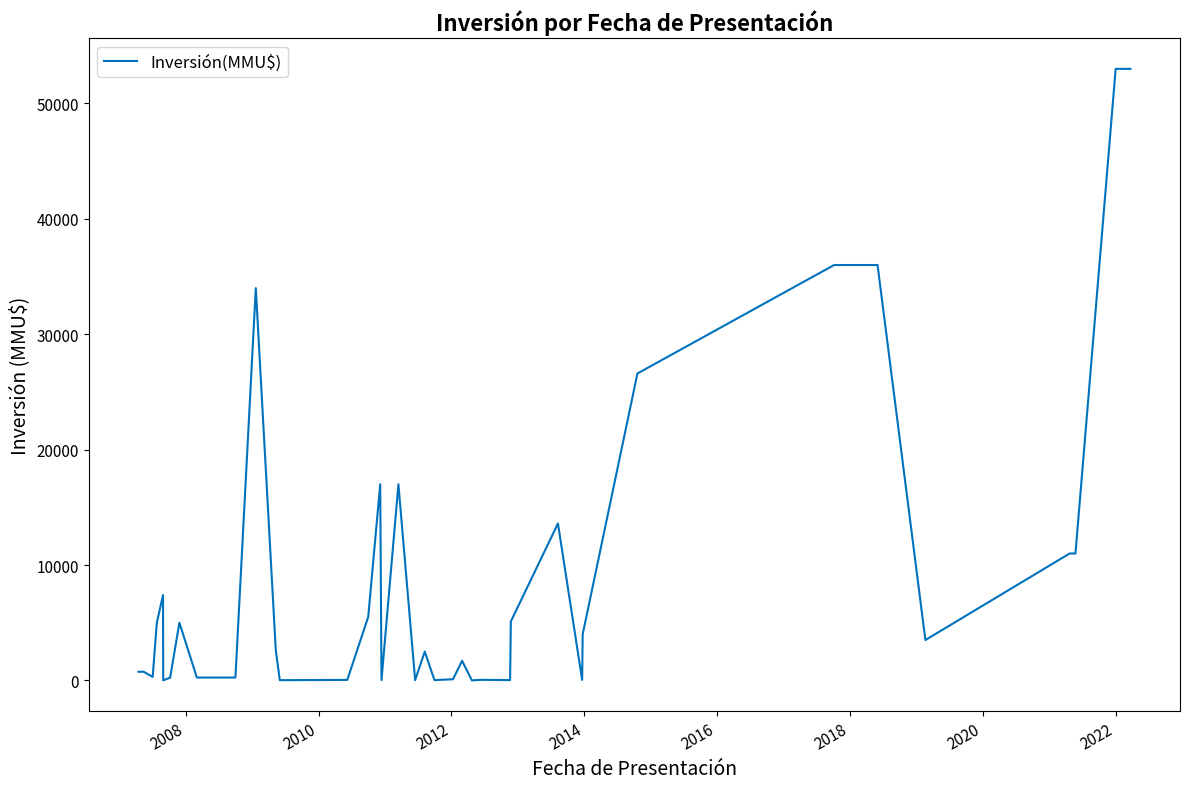

What is the difference between the maximum and minimum values?

53000